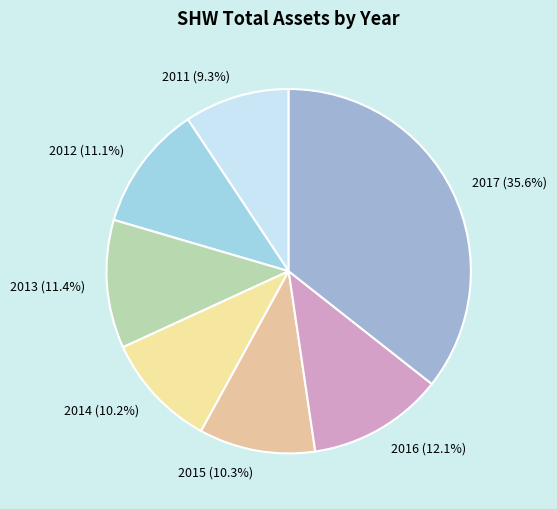

Combined, do 2014 and 2011 account for over 50%?

No